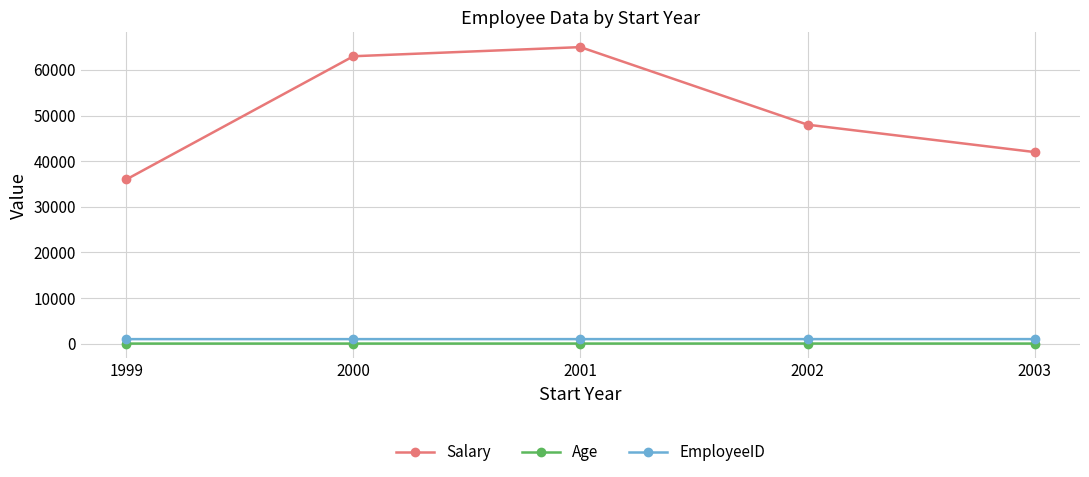

How many distinct data groups are displayed?

3